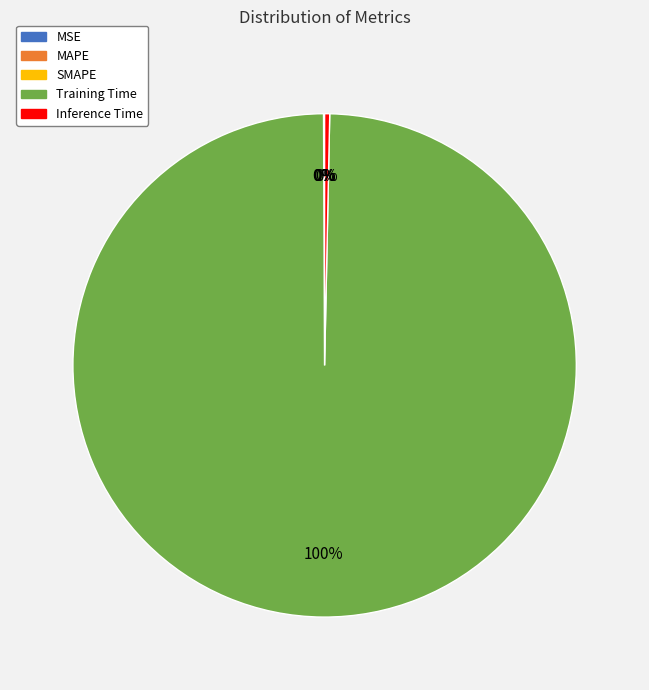

To the nearest percent, what portion does Training Time represent?

100%